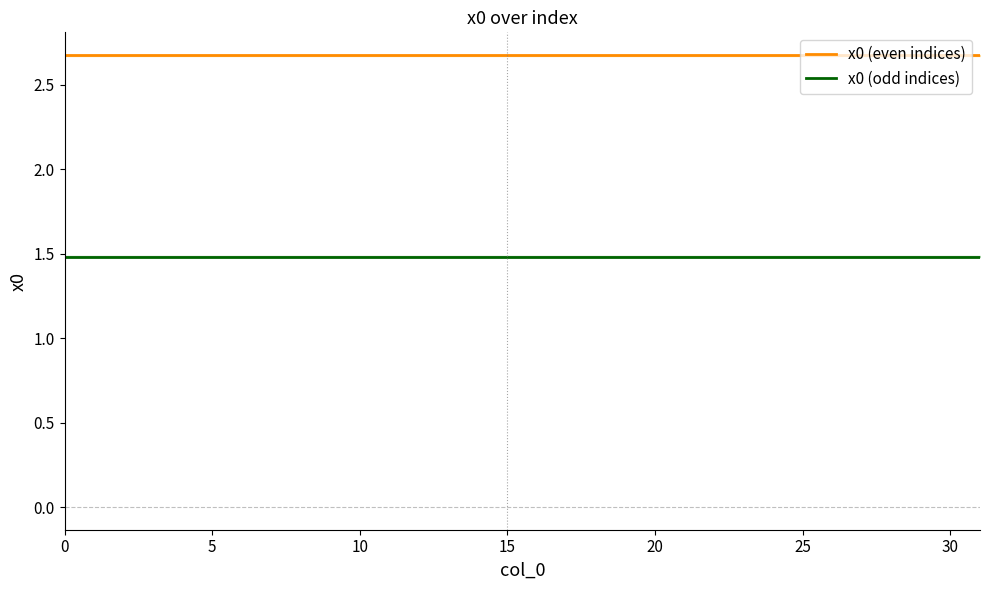

Which series changed the most between 8 and 21?

x0 (even indices)